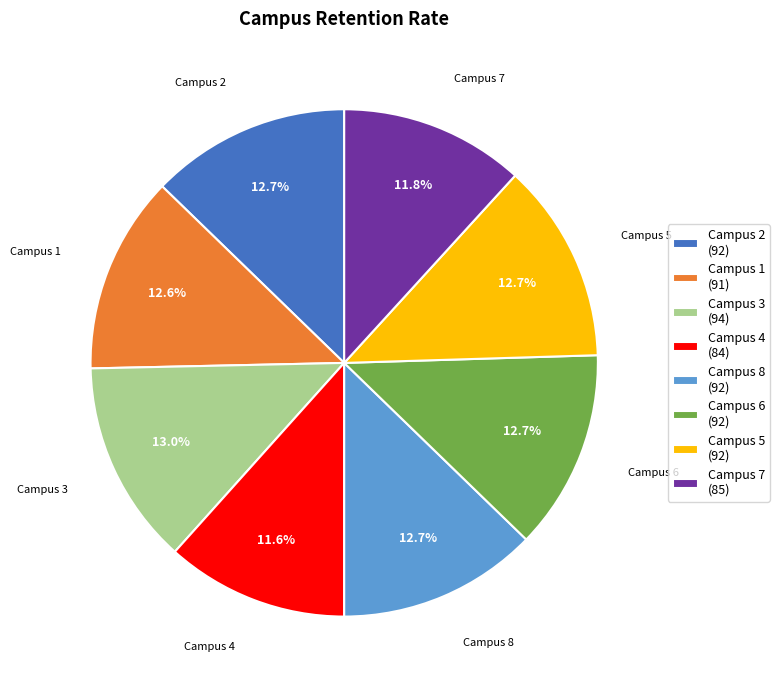

How many slices are in this pie chart?

8